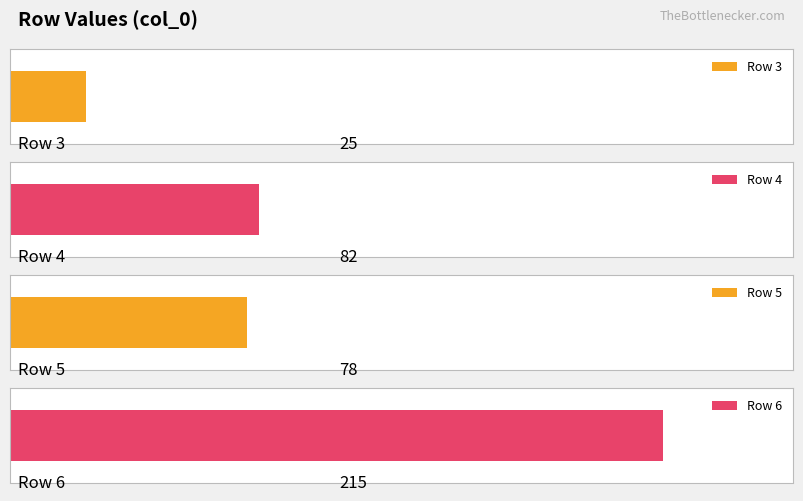

What is the difference between the maximum and second lowest values in the Average utilization series?

137